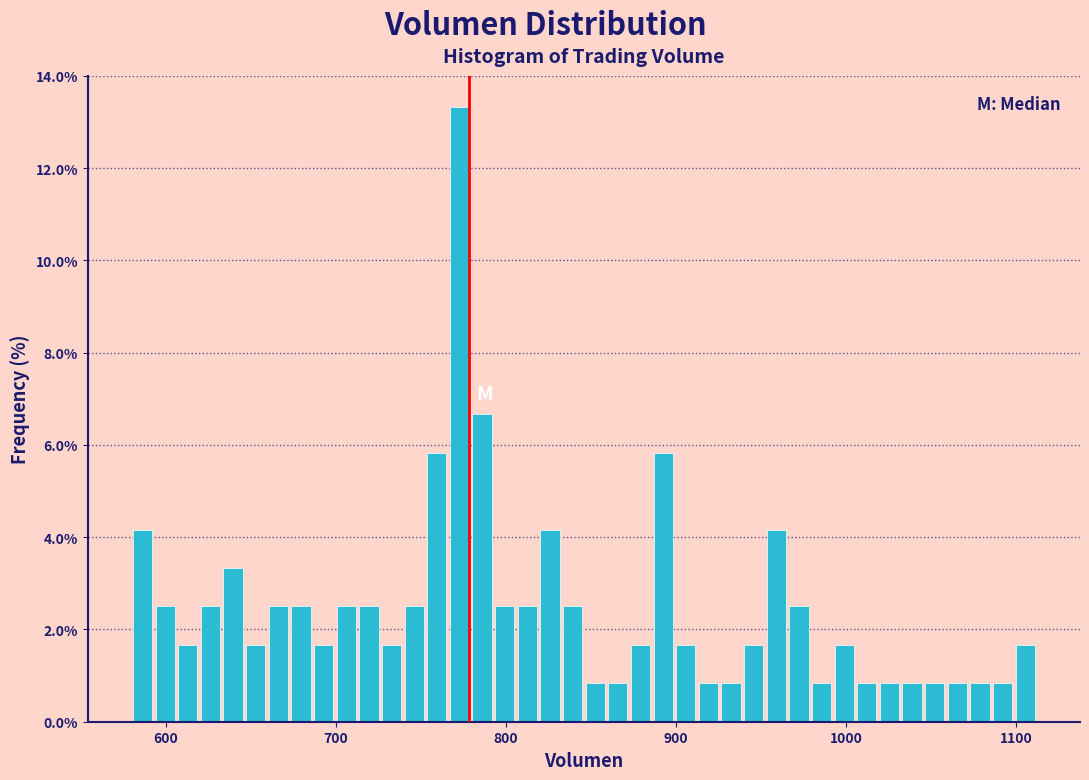

Read against the x-axis, roughly where is the centre of the tallest bar?

770